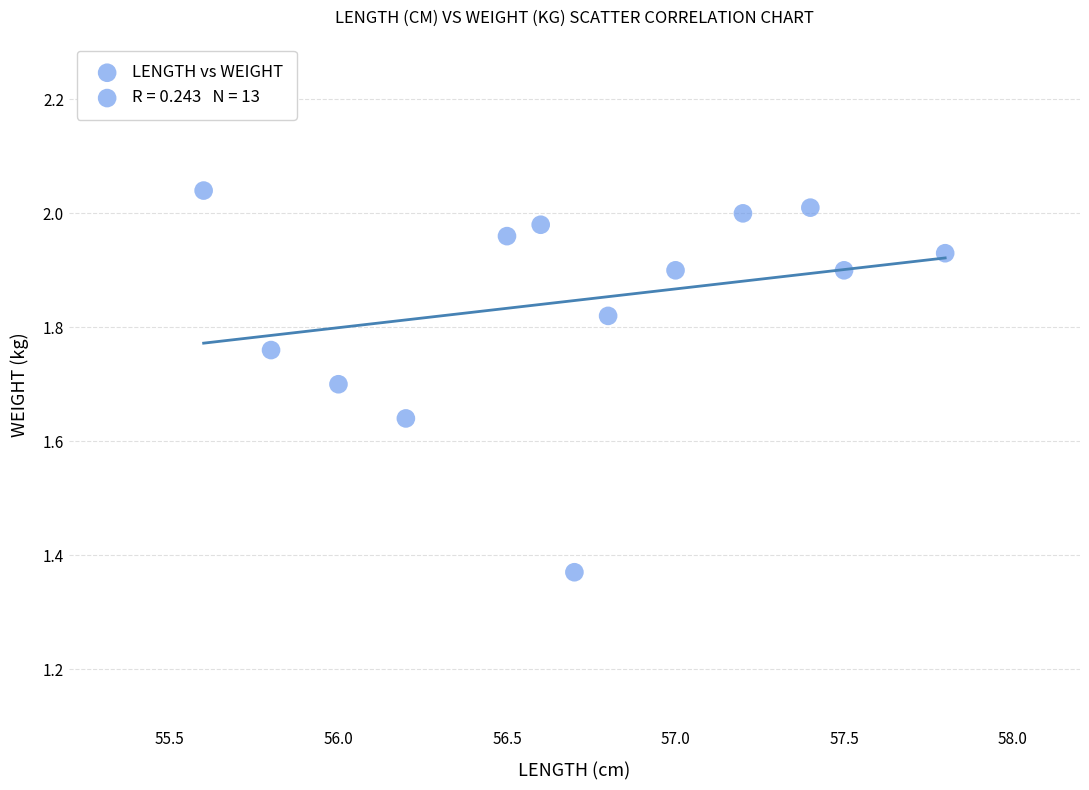

What is the range of Y values (max minus min)?

0.7